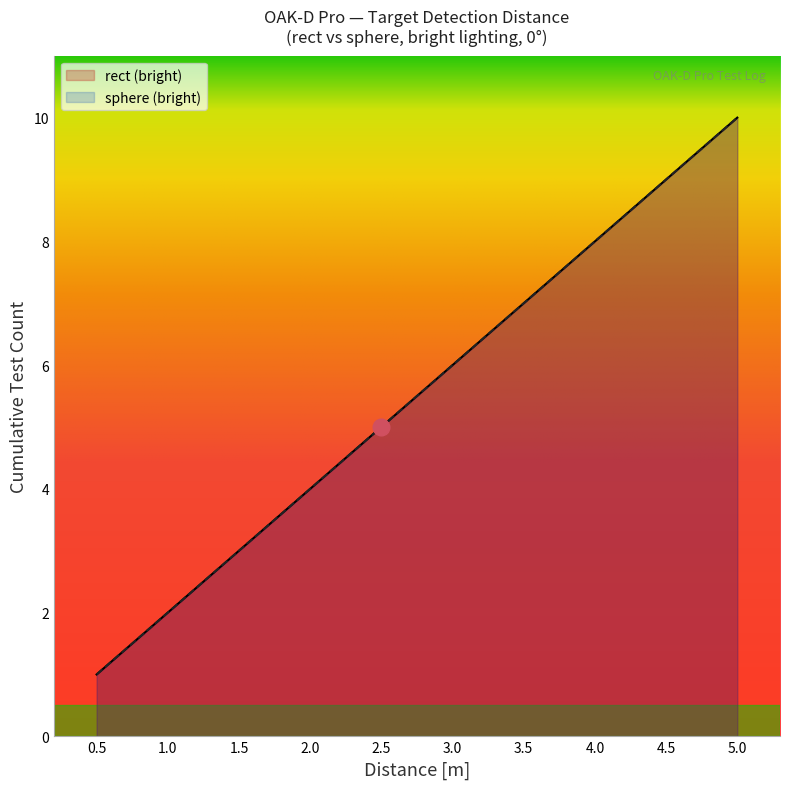

What is the total value across all series at 3.0?

12